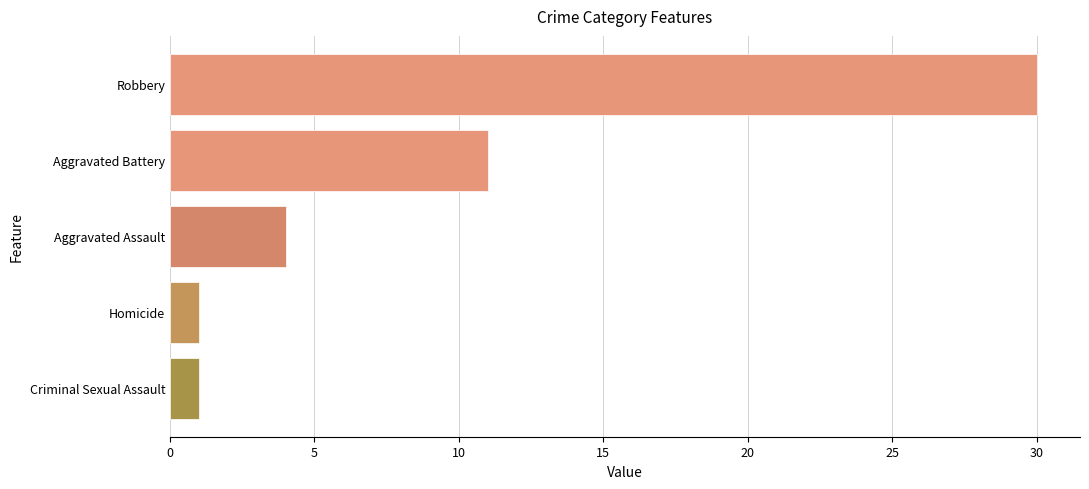

What is the approximate value at Robbery, to the nearest 5?

30